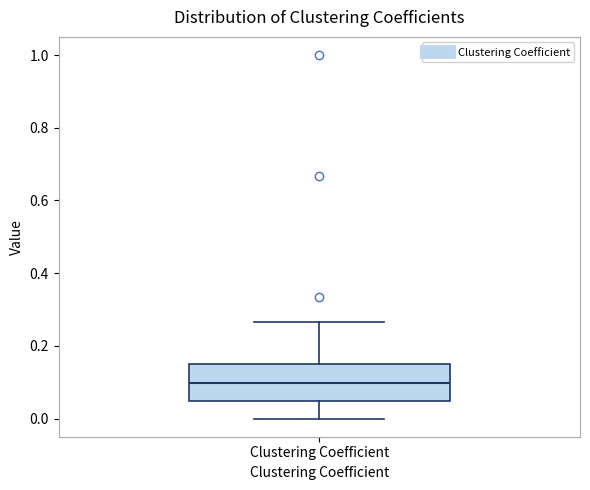

Read this box plot against the y-axis: the position of the median line, the range covered by the box, and the ends of both whiskers. The values are not printed on the chart, so give them approximately, as read against the axis.

median 0.10, box 0.04 to 0.14, whiskers 0.00 to 0.26